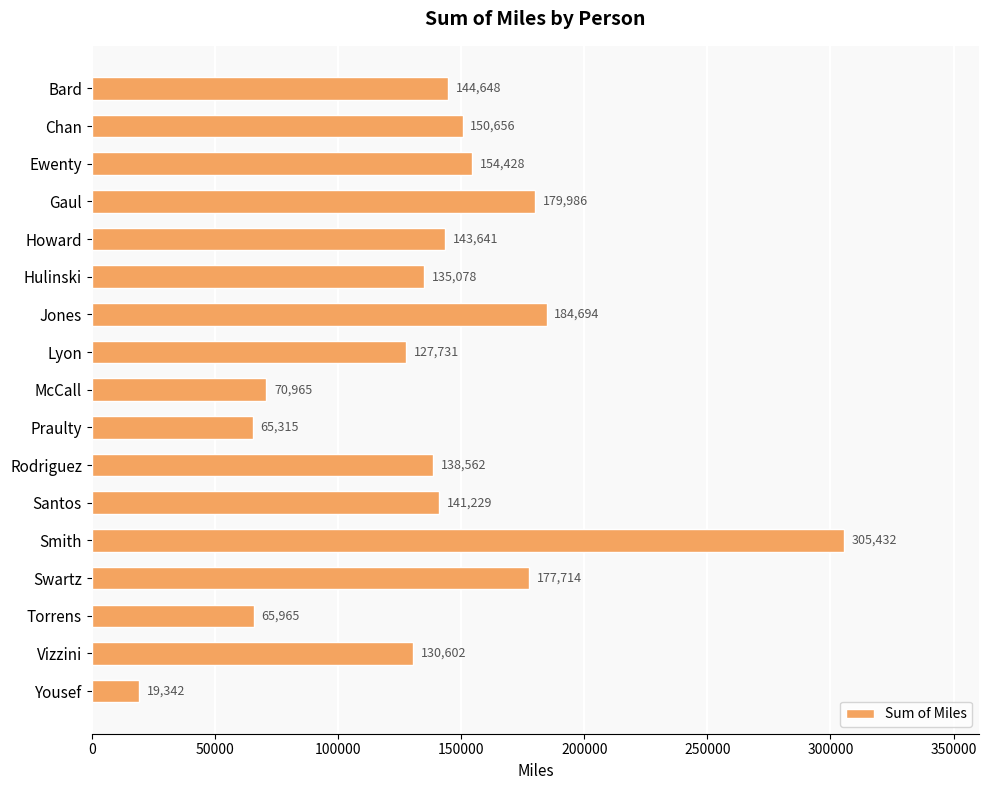

What value does the data have at Swartz?

177713.9